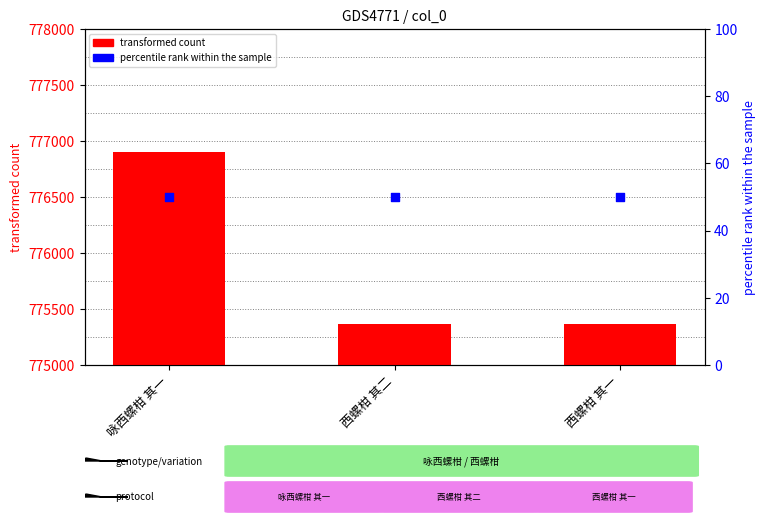

What is the total value across all series at 咏西螺柑 其一?

776952